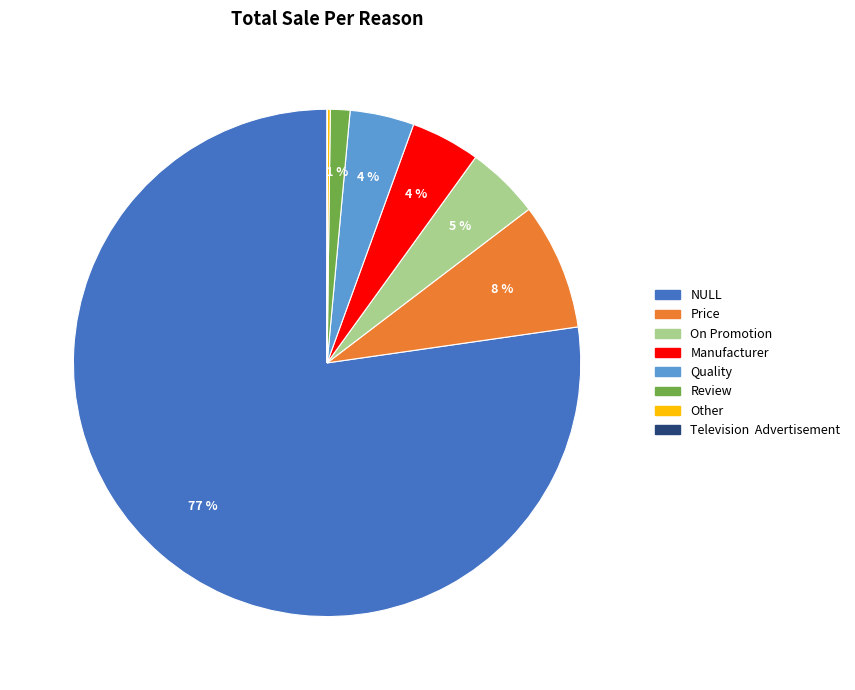

Approximately how many times larger is the value at Manufacturer compared to Price?

0.5